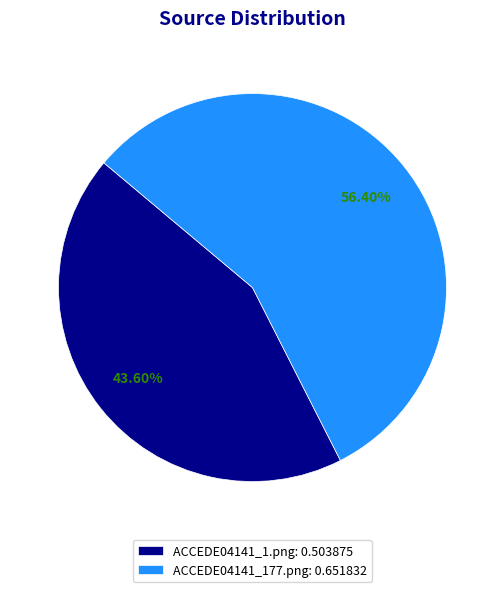

Rank the categories by value from highest to lowest.

ACCEDE04141_177.png, ACCEDE04141_1.png